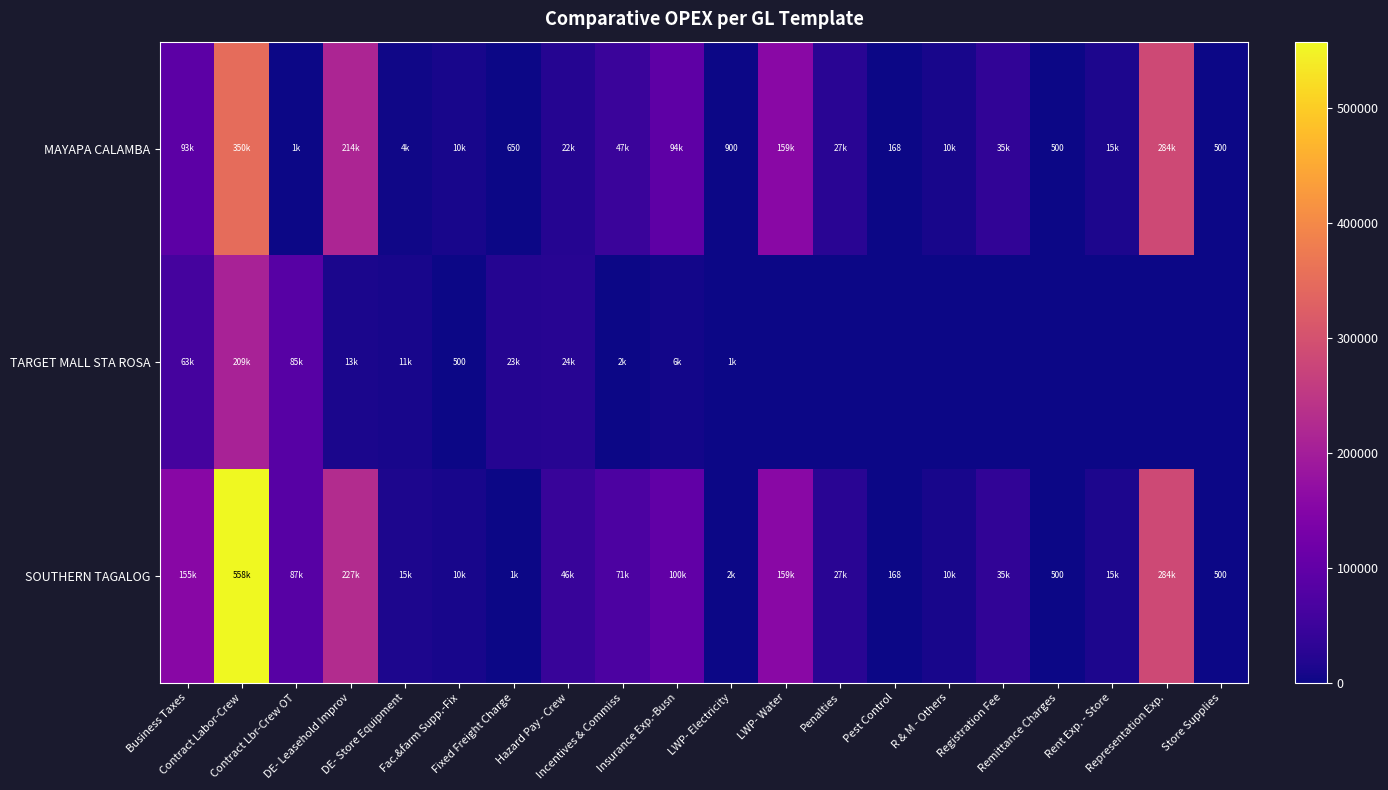

What is the difference between the maximum and second lowest values in the SOUTHERN TAGALOG series?

557615.5